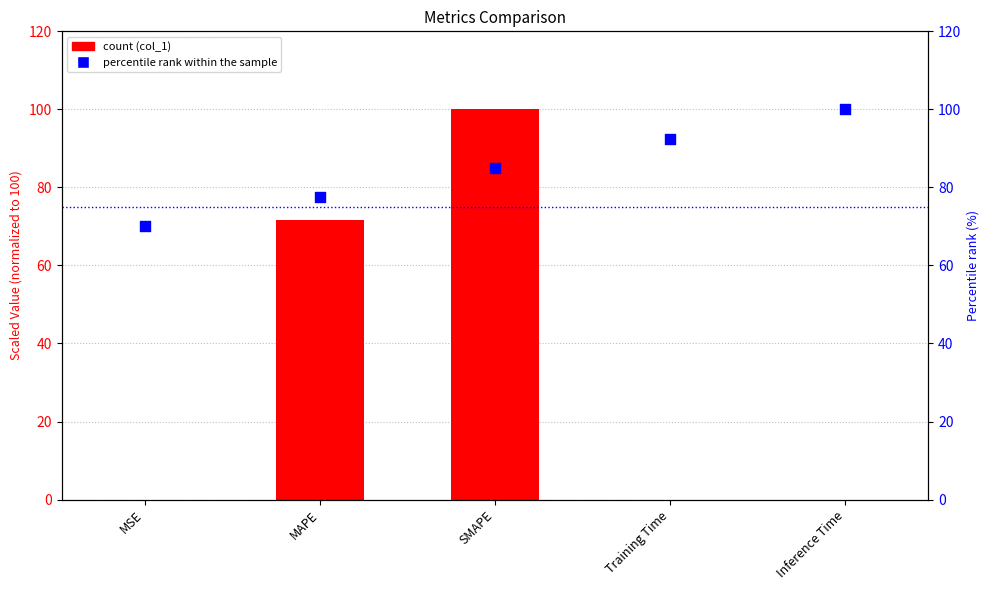

Which series has the largest Y range (max minus min)?

col_1